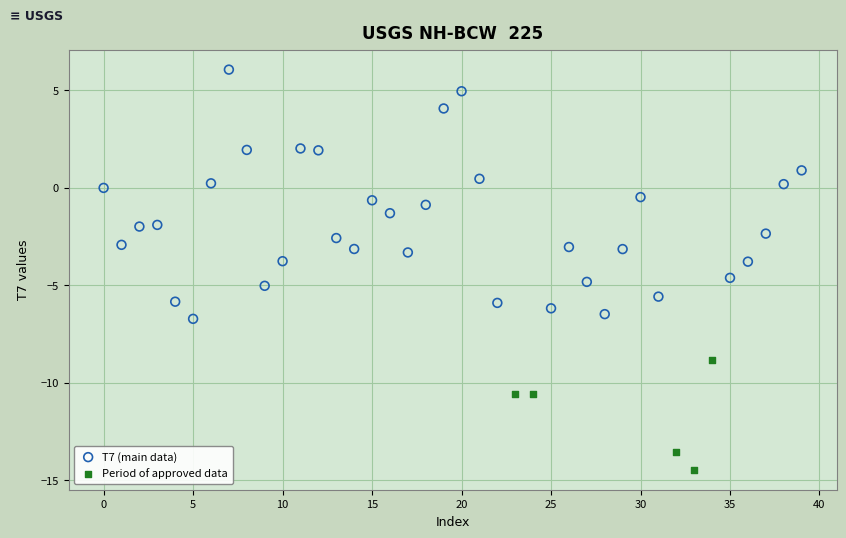

Which series has the largest Y range (max minus min)?

T7 (main data)